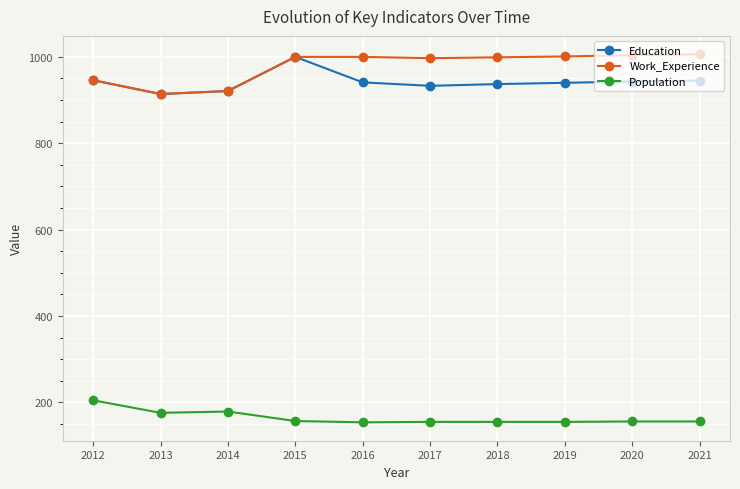

What is the difference between the maximum and minimum values in the Work_Experience series?

92